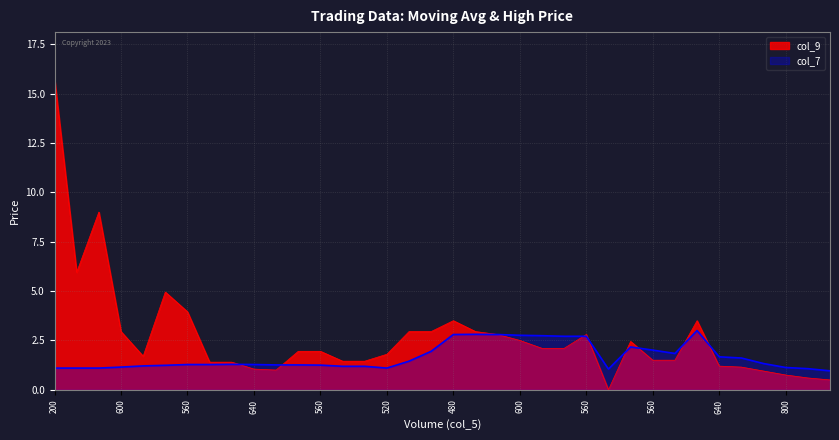

What is the difference between the maximum and minimum values in the col_7 series?

2.0